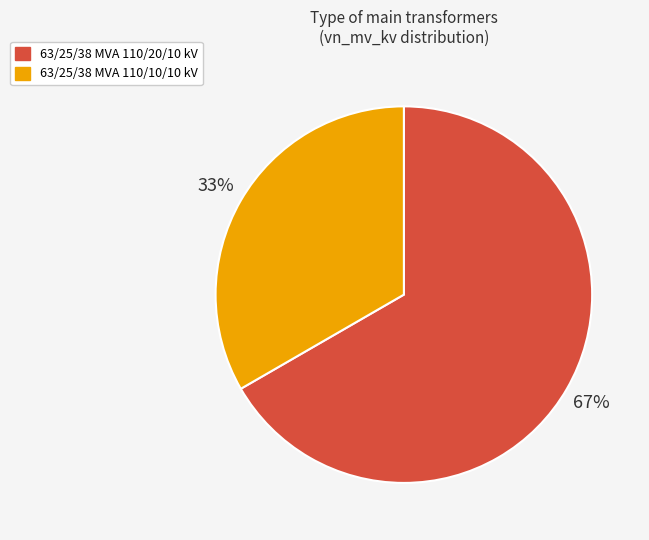

Do 63/25/38 MVA 110/10/10 kV and 63/25/38 MVA 110/20/10 kV together represent more than half of the pie?

Yes